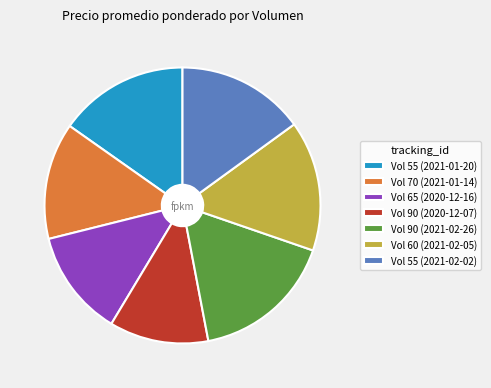

Is it true that Vol 90 (2020-12-07) is 12% of the pie?

True